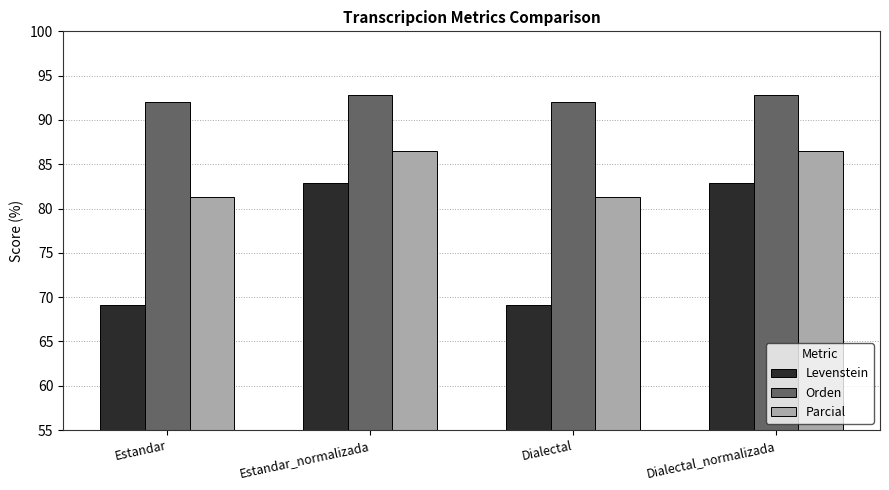

Which series changed the most between Estandar and Estandar_normalizada?

Levenstein